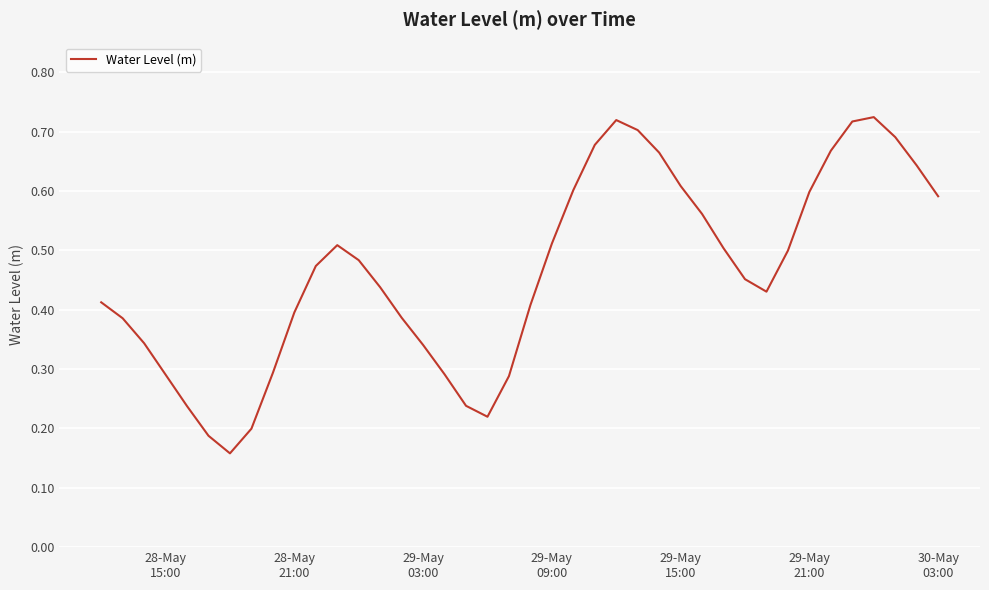

Reading left to right, list all the values displayed in this chart.

0.4	0.4	0.3	0.3	0.2	0.2	0.2	0.2	0.3	0.4	0.5	0.5	0.5	0.4	0.4	0.3	0.3	0.2	0.2	0.3	0.4	0.5	0.6	0.7	0.7	0.7	0.7	0.6	0.6	0.5	0.5	0.4	0.5	0.6	0.7	0.7	0.7	0.7	0.6	0.6